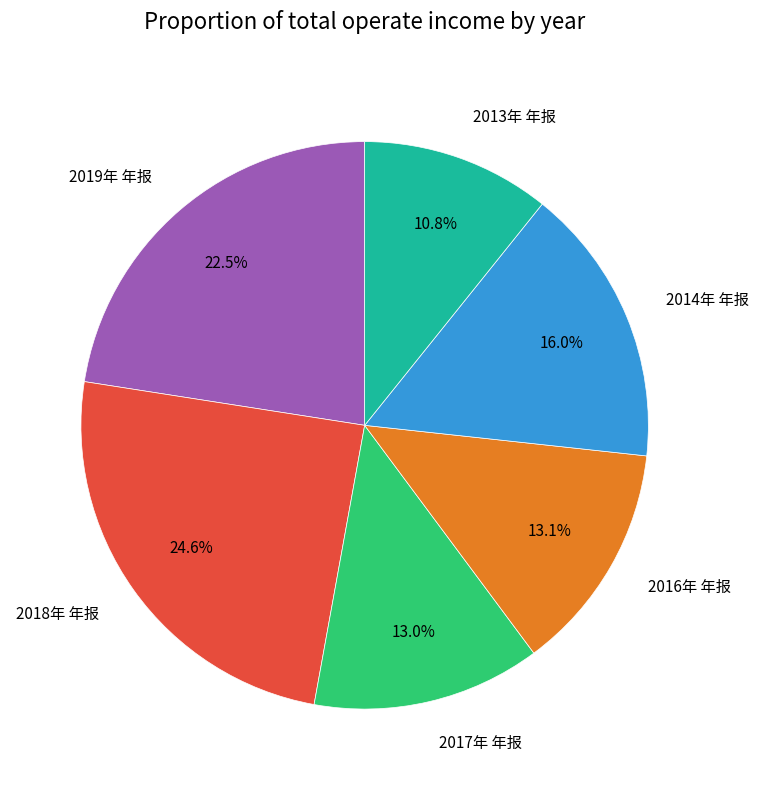

Is it true that 2016年 年报 is 2% of the pie?

False